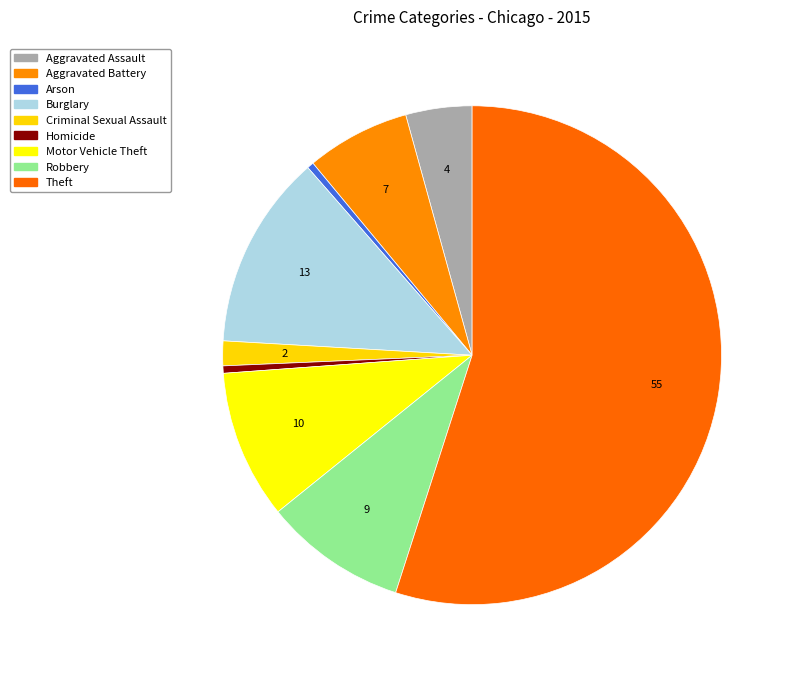

True or false: Theft accounts for 69% of the total.

False